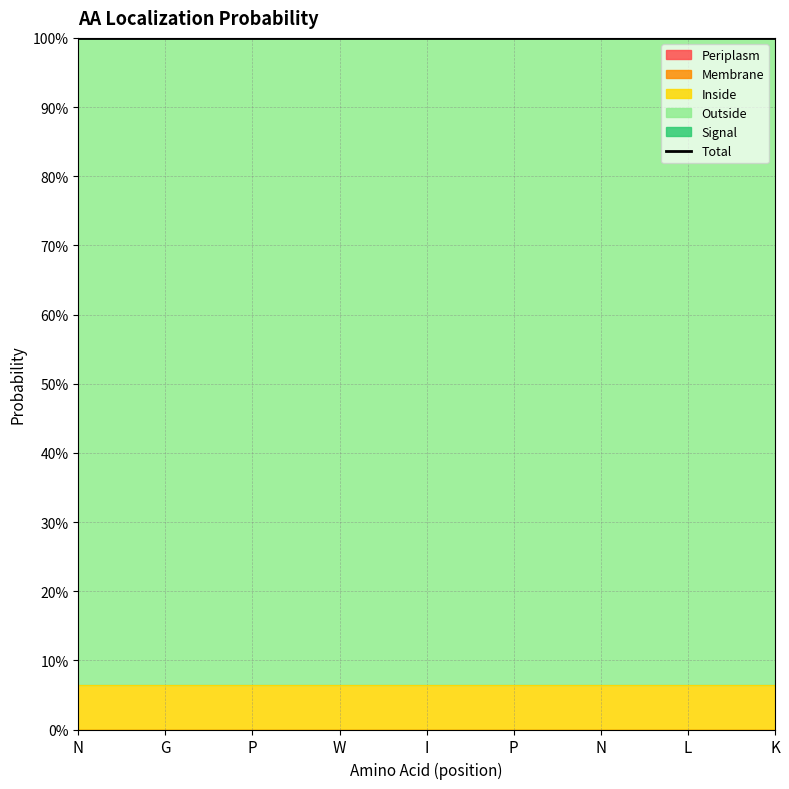

Reading right to left, transcribe all the data shown in this chart.

Periplasm: 0.0	0.0	0.0	0.0	0.0	0.0	0.0	0.0	0.0
Membrane: 0.0	0.0	0.0	0.0	0.0	0.0	0.0	0.0	0.0
Inside: 0.1	0.1	0.1	0.1	0.1	0.1	0.1	0.1	0.1
Outside: 0.9	0.9	0.9	0.9	0.9	0.9	0.9	0.9	0.9
Signal: 0.0	0.0	0.0	0.0	0.0	0.0	0.0	0.0	0.0